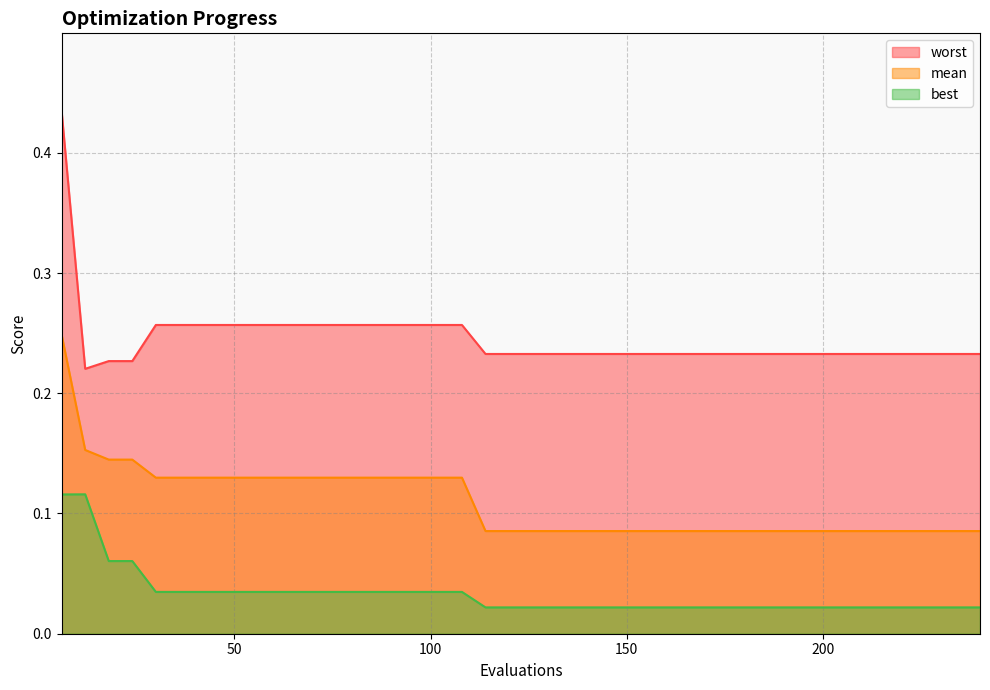

Count the best values in the range 0 to 1.

40